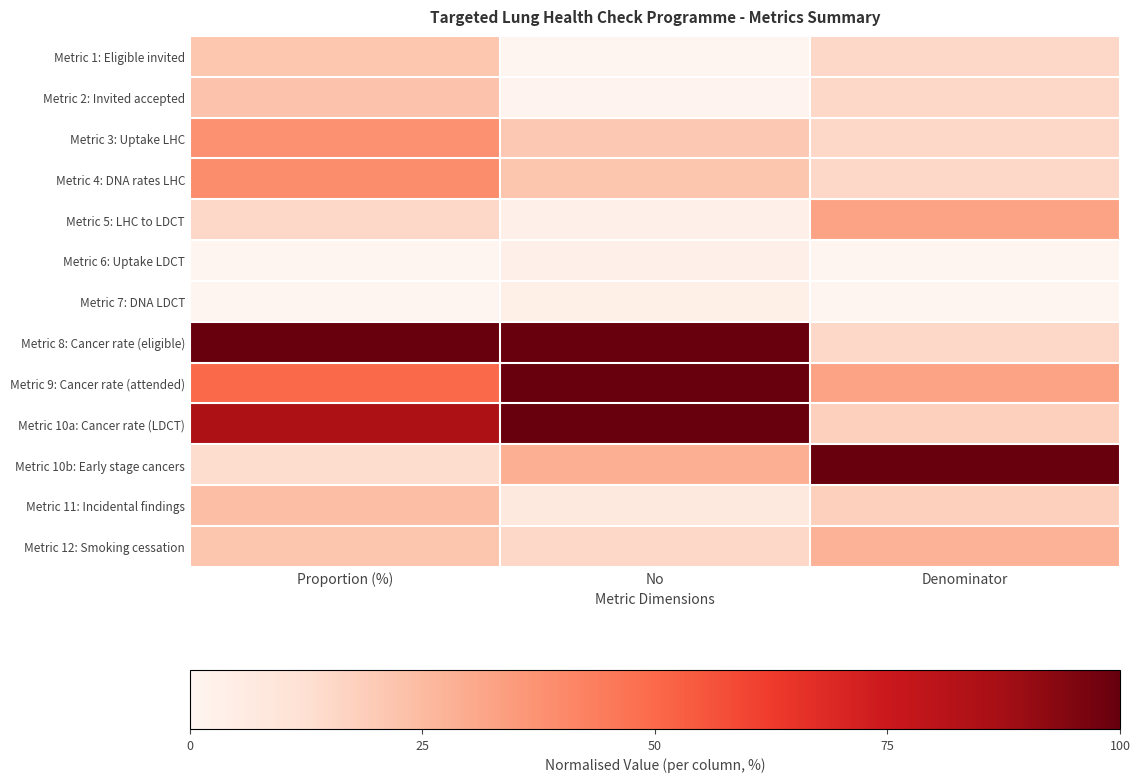

At which category is the sum across all series the highest?

Proportion (%)